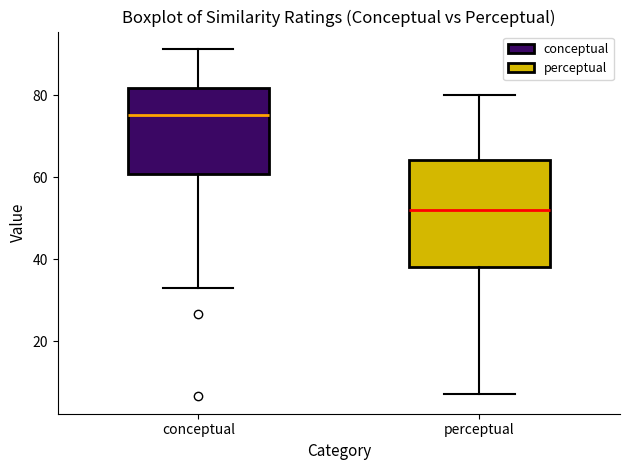

Reading left to right, transcribe this box plot: for each box, give where its median line is, the range the box spans, and where its two whiskers end, as read against the y-axis. The values are not printed on the chart, so give them approximately, as read against the axis.

conceptual: median 76, box 60 to 82, whiskers 32 to 92
perceptual: median 52, box 38 to 64, whiskers 8 to 80